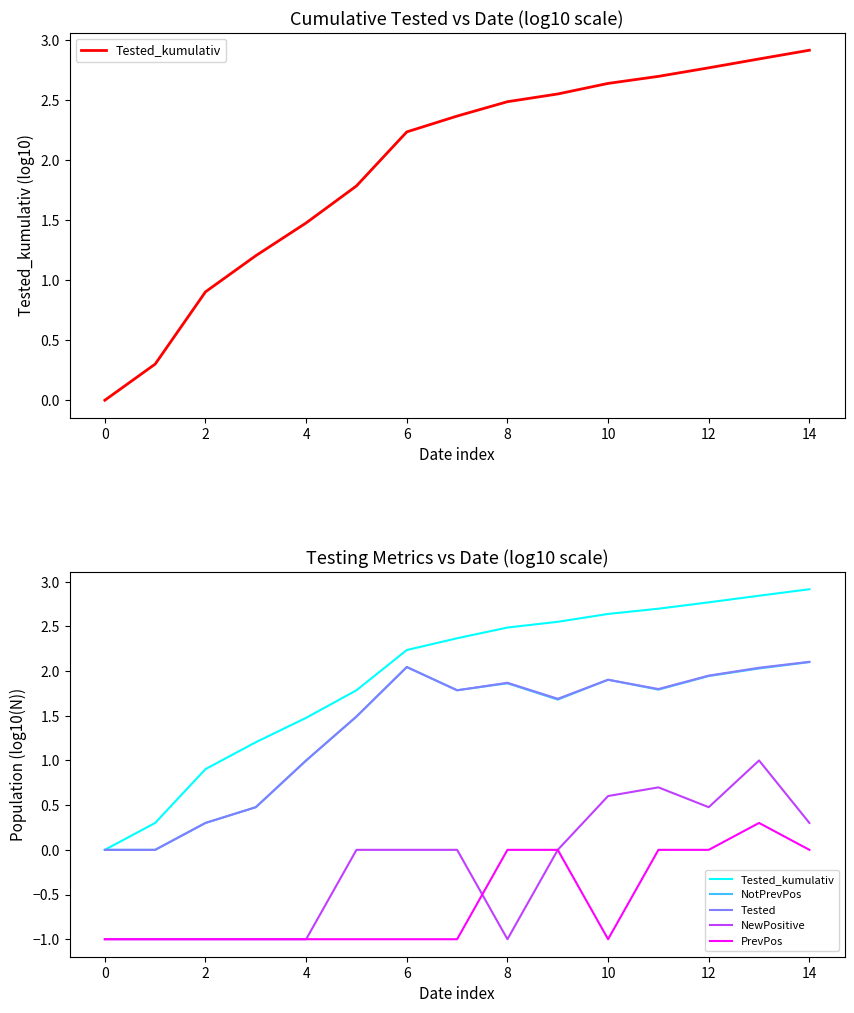

The value of NotPrevPos at 14 is 2.1. True or false?

True